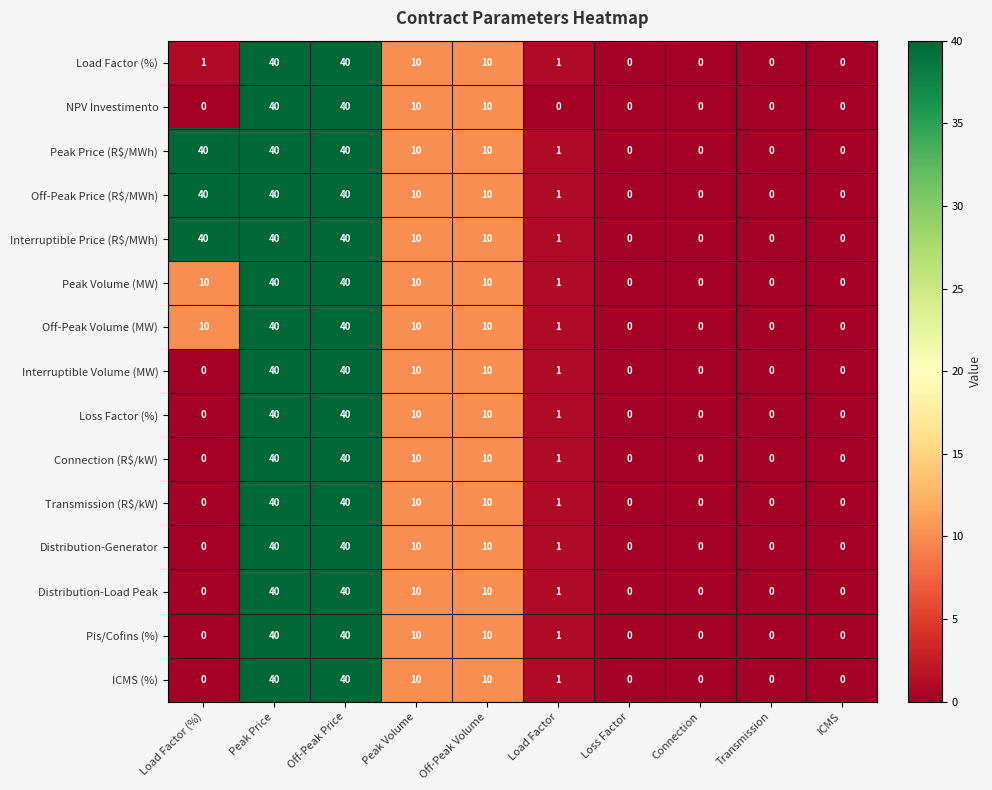

At how many categories does at least one series exceed 11?

3